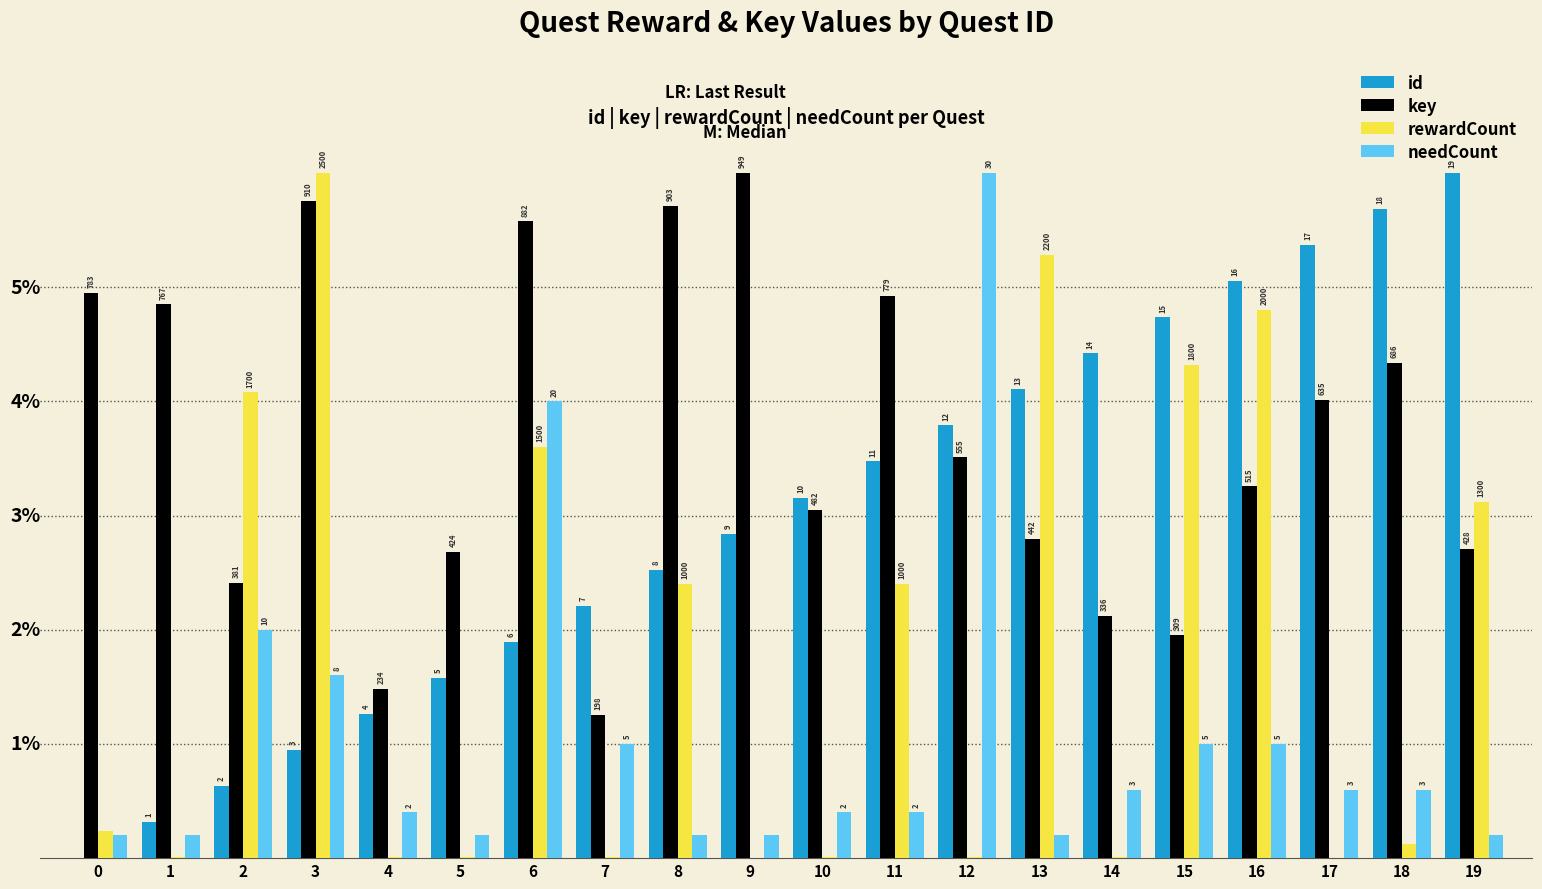

Reading left to right, what are all the values shown in this chart?

id: 0.0	0.3	0.6	0.9	1.3	1.6	1.9	2.2	2.5	2.8	3.2	3.5	3.8	4.1	4.4	4.7	5.1	5.4	5.7	6.0
key: 5.0	4.8	2.4	5.8	1.5	2.7	5.6	1.3	5.7	6.0	3.0	4.9	3.5	2.8	2.1	2.0	3.3	4.0	4.3	2.7
rewardCount: 0.2	0.0	4.1	6.0	0.0	0.0	3.6	0.0	2.4	0.0	0.0	2.4	0.0	5.3	0.0	4.3	4.8	0.0	0.1	3.1
needCount: 0.2	0.2	2.0	1.6	0.4	0.2	4.0	1.0	0.2	0.2	0.4	0.4	6.0	0.2	0.6	1.0	1.0	0.6	0.6	0.2